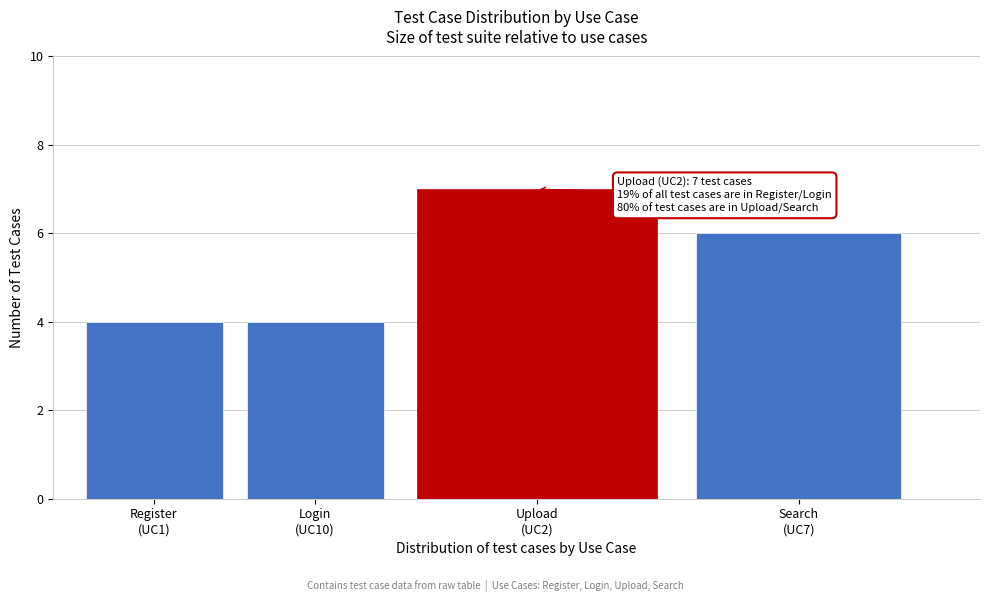

Reading right to left, what are all the values shown in this chart?

6	7	4	4